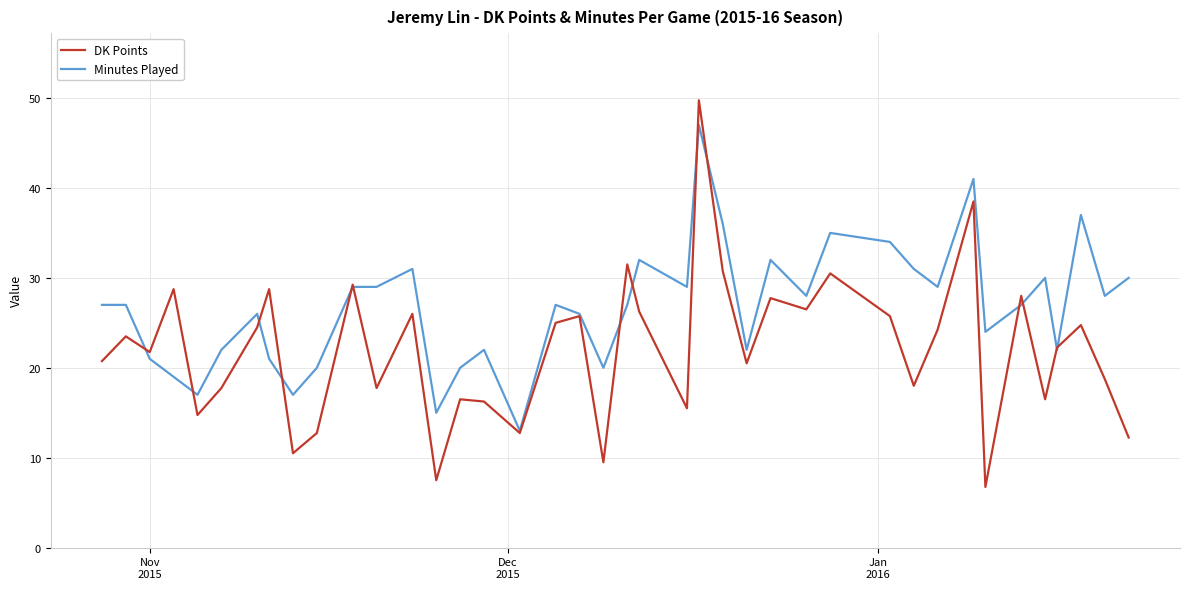

Which series has the largest total across all categories?

Minutes Played